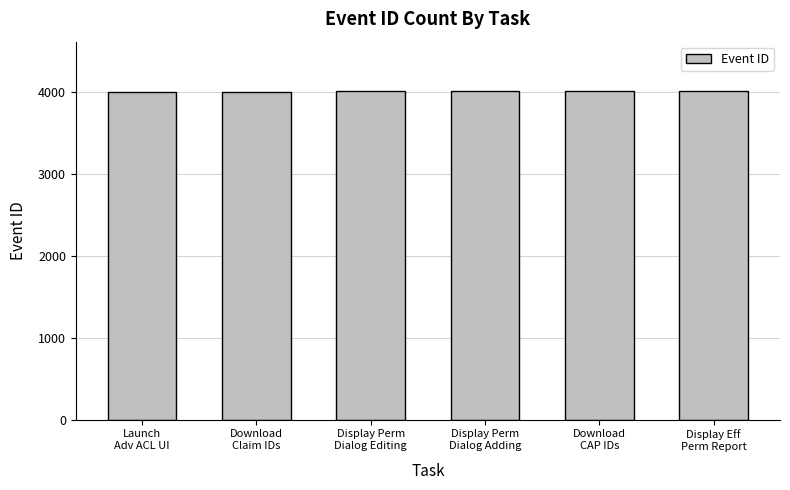

What is the minimum value shown in the chart?

4000